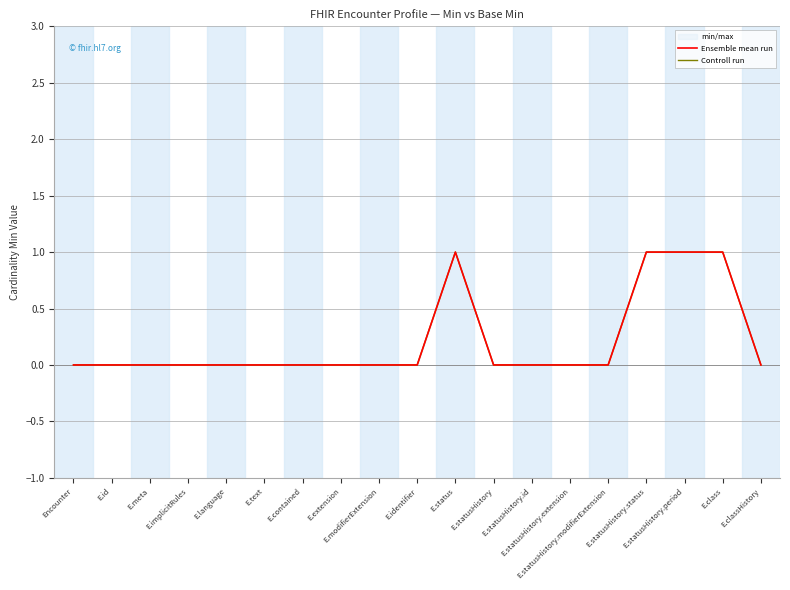

True or false: Controll run has a value of 0 at E.text.

False